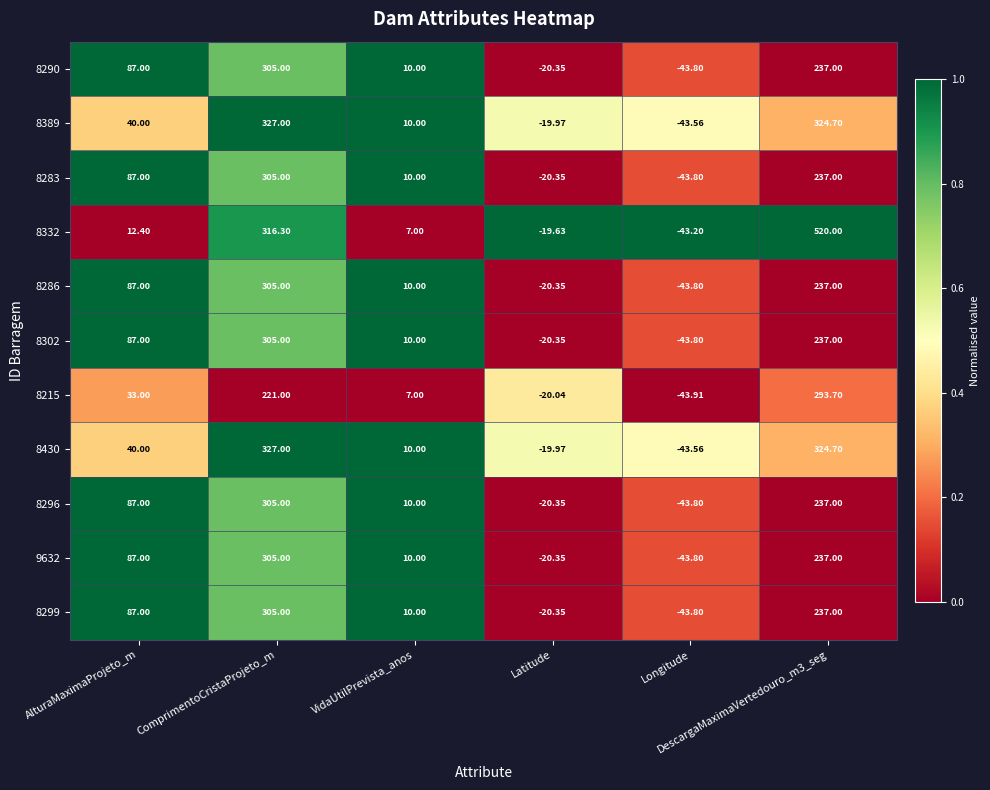

Rank the series by their maximum value, from lowest to highest.

8215, 8290, 8389, 8283, 8332, 8286, 8302, 8430, 8296, 9632, 8299